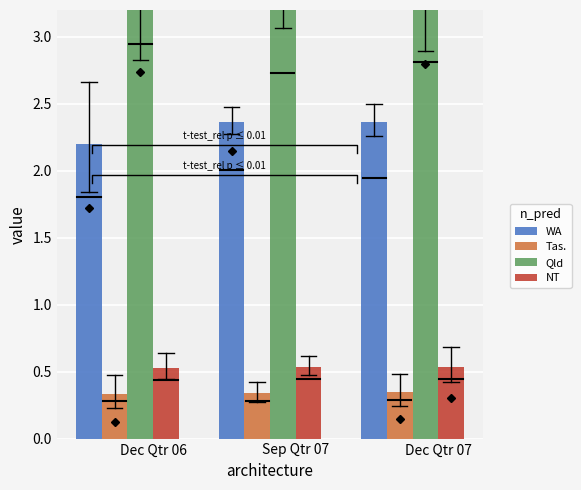

True or false: WA has a value of 2.2 at Dec Qtr 06.

True